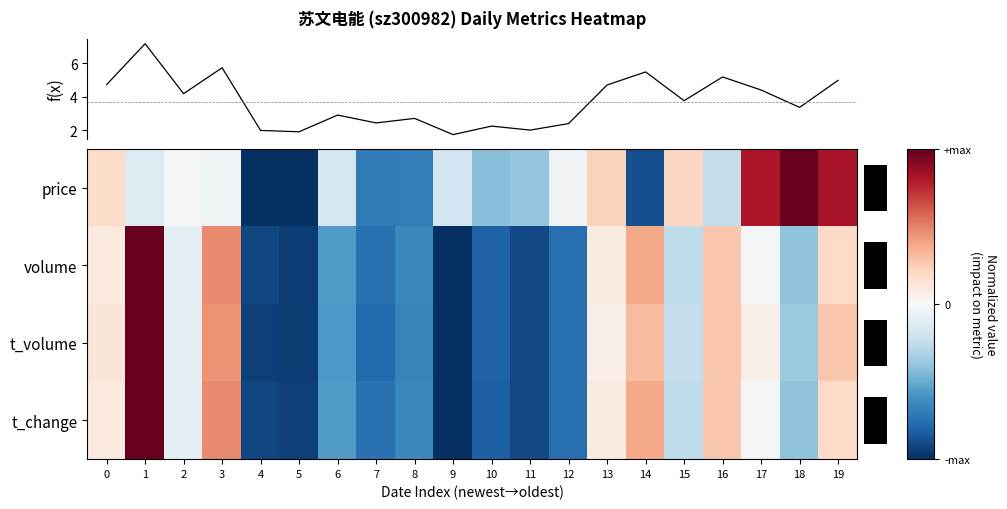

Reading left to right, extract all data points from this chart.

price: 0=0.2	1=-0.1	2=-0.0	3=-0.0	4=-1.0	5=-1.0	6=-0.2	7=-0.7	8=-0.7	9=-0.2	10=-0.4	11=-0.4	12=-0.0	13=0.2	14=-0.9	15=0.2	16=-0.2	17=0.8	18=1.0	19=0.8
volume: 0=0.1	1=1.0	2=-0.1	3=0.5	4=-0.9	5=-0.9	6=-0.6	7=-0.7	8=-0.6	9=-1.0	10=-0.8	11=-0.9	12=-0.8	13=0.1	14=0.4	15=-0.3	16=0.3	17=-0.0	18=-0.4	19=0.2
t_volume: 0=0.1	1=1.0	2=-0.1	3=0.4	4=-0.9	5=-1.0	6=-0.6	7=-0.8	8=-0.7	9=-1.0	10=-0.8	11=-0.9	12=-0.8	13=0.1	14=0.3	15=-0.2	16=0.3	17=0.1	18=-0.4	19=0.3
t_change: 0=0.1	1=1.0	2=-0.1	3=0.5	4=-0.9	5=-0.9	6=-0.6	7=-0.7	8=-0.6	9=-1.0	10=-0.8	11=-0.9	12=-0.8	13=0.1	14=0.4	15=-0.3	16=0.3	17=-0.0	18=-0.4	19=0.2